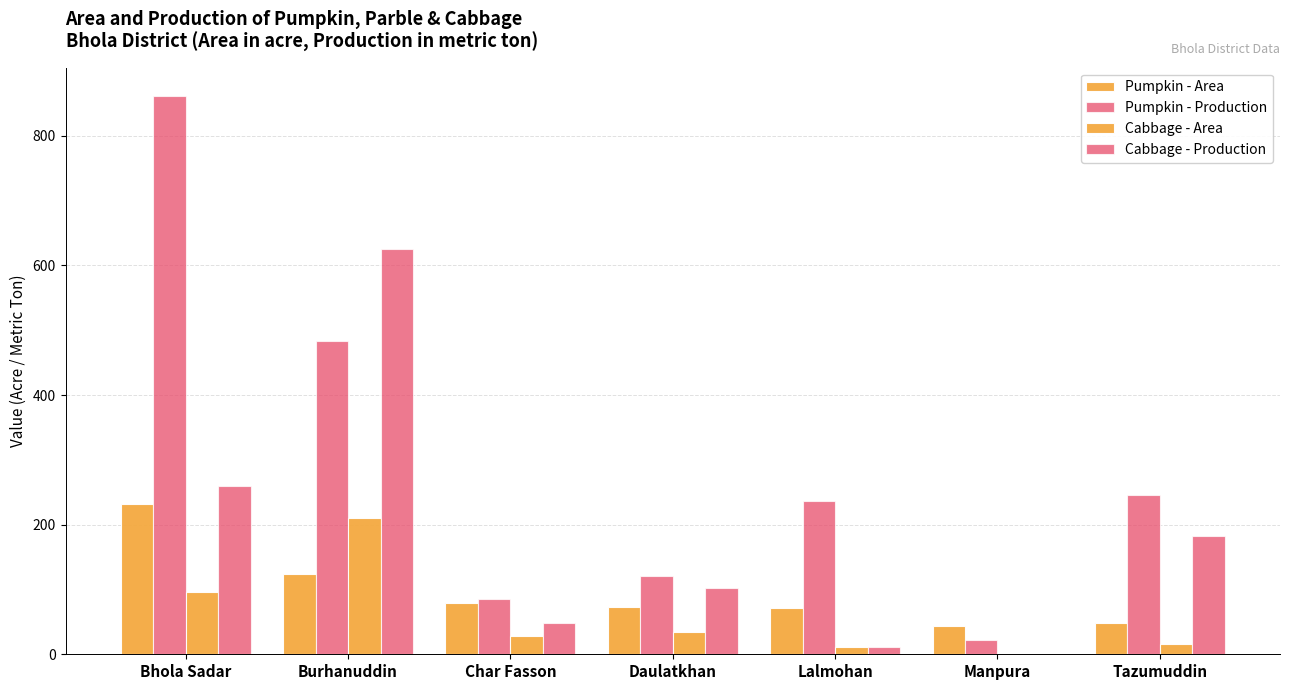

What is the label of the 2nd bar from the right?

Manpura